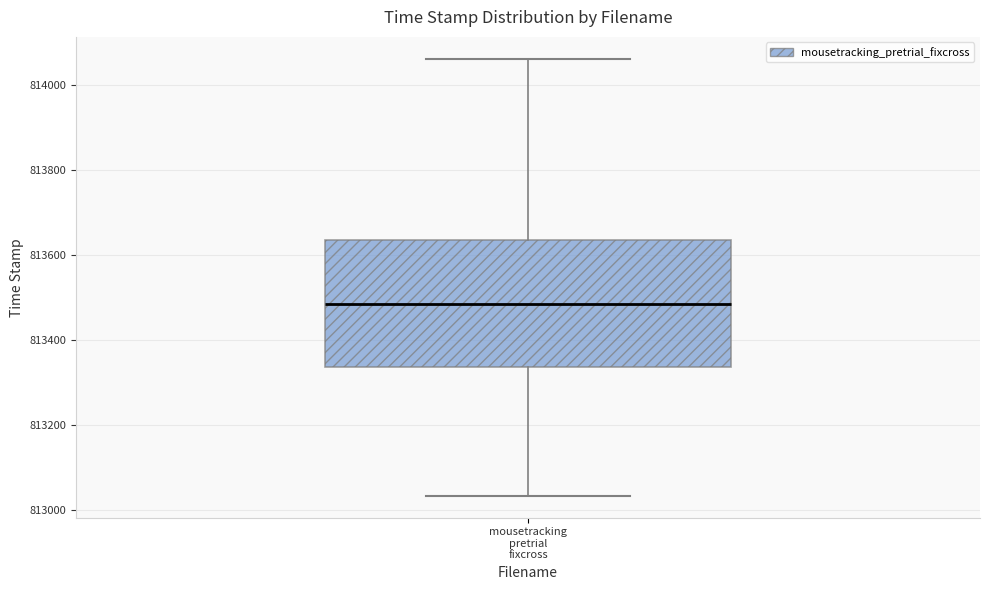

Where is the upper edge of the box for mousetracking pretrial fixcross on the y-axis? The values are not printed on the chart, so give them approximately, as read against the axis.

813640